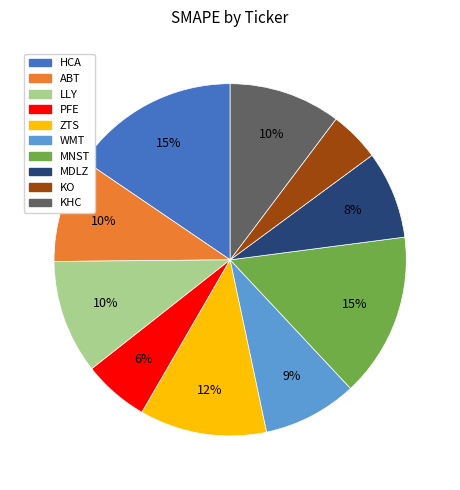

What is the smallest slice in the pie chart?

KO